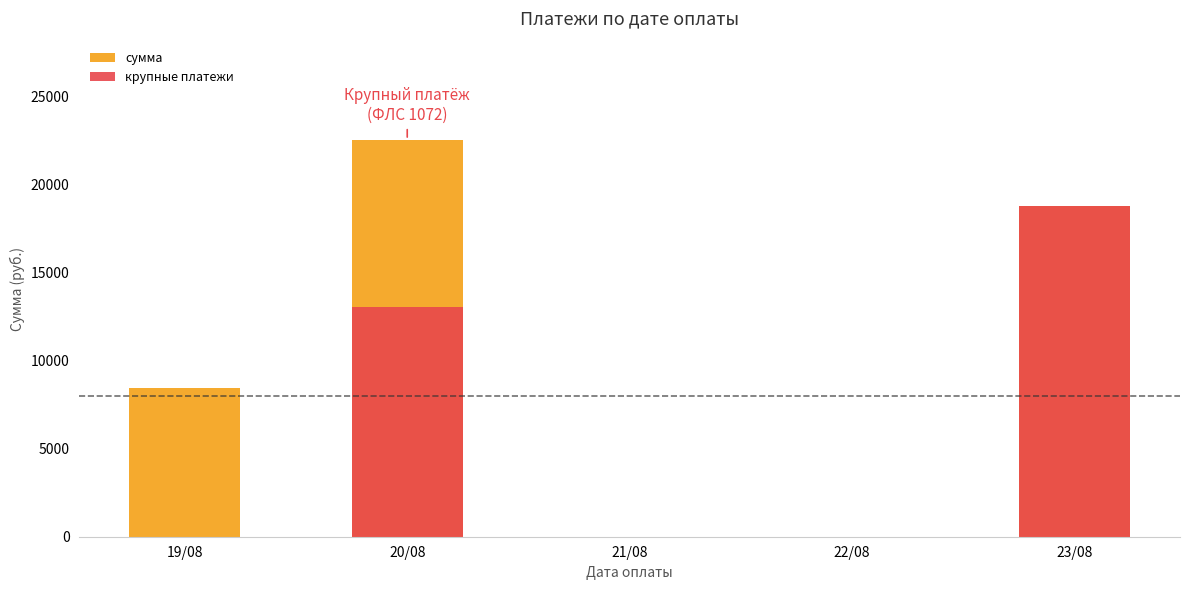

What is the total value across all series at 19/08?

8445.1